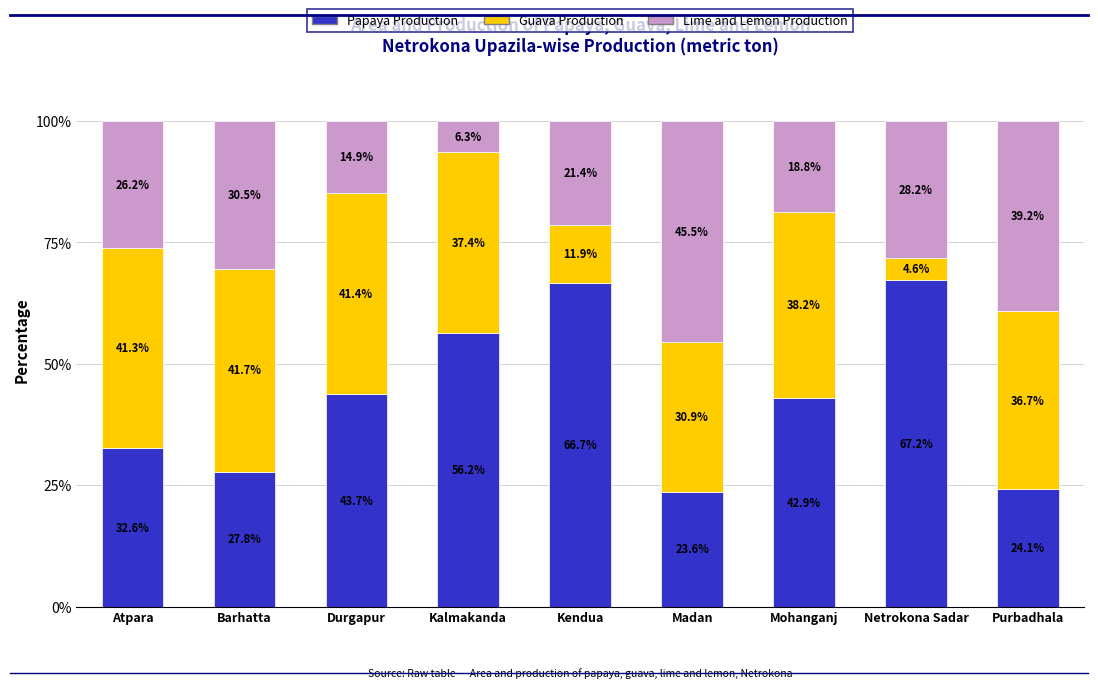

True or false: Papaya Production has a value of 23.6 at Madan.

True